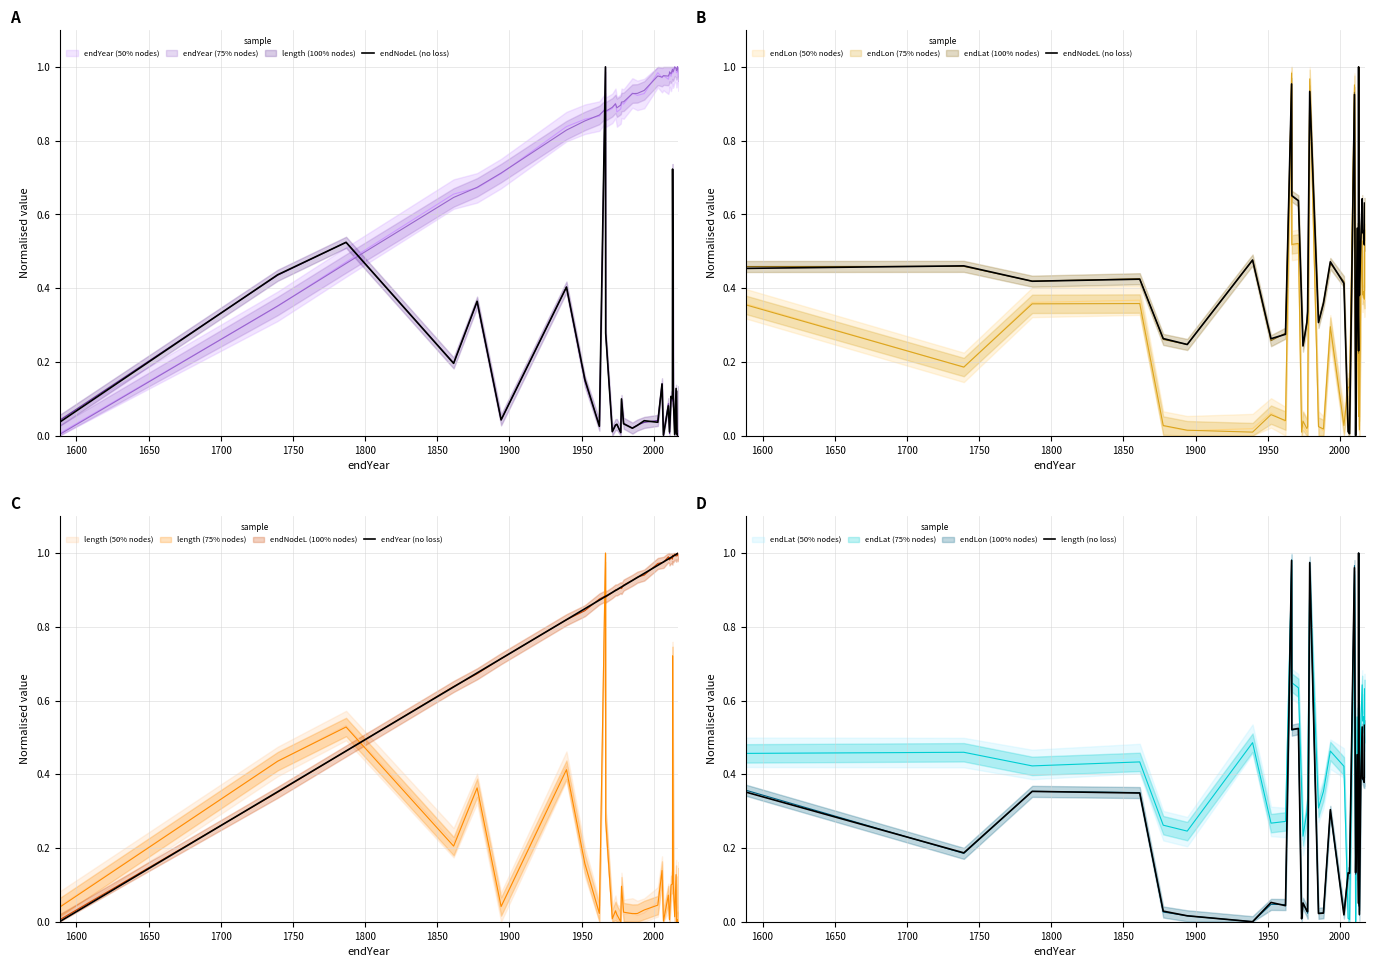

Is it true that endNodeL (no loss) equals 0.1 at 1800?

False